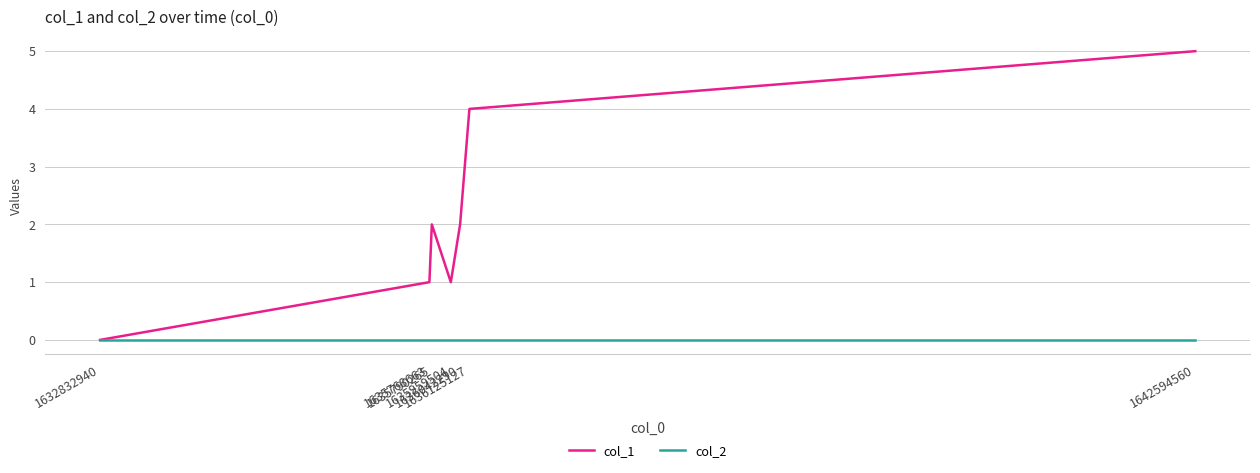

Rank the series by their average value, from highest to lowest.

col_1, col_2